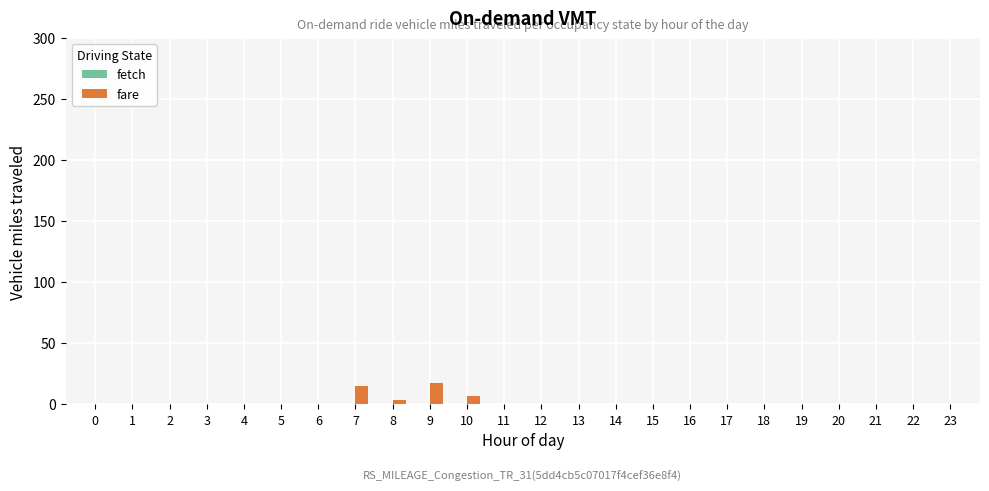

What is the sum of all values?

42